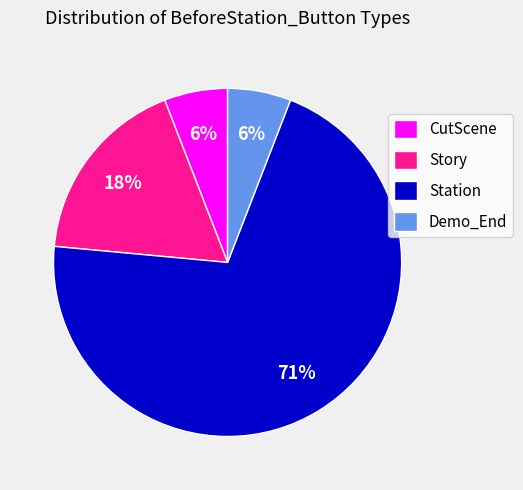

Which category has the biggest portion of the pie?

Station